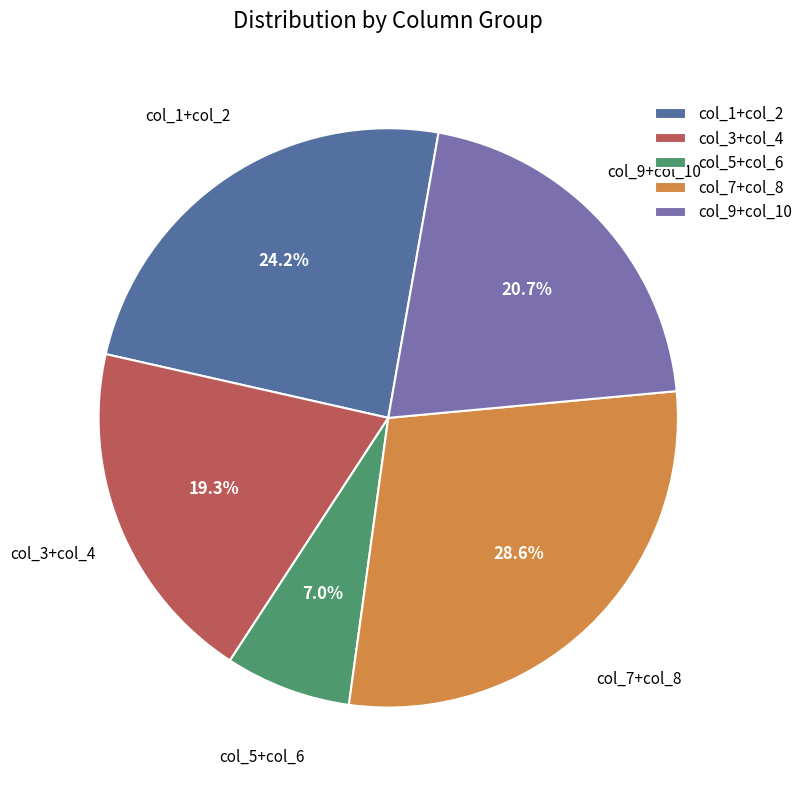

Which category has the smallest portion of the pie?

col_5+col_6